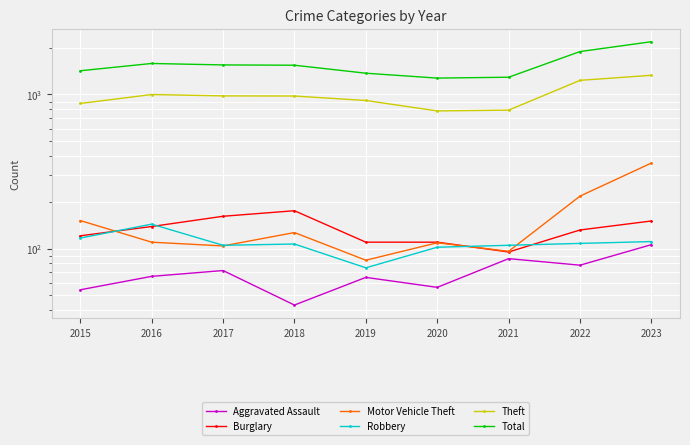

What value does the Aggravated Assault series have at 2015, to the nearest 10?

50